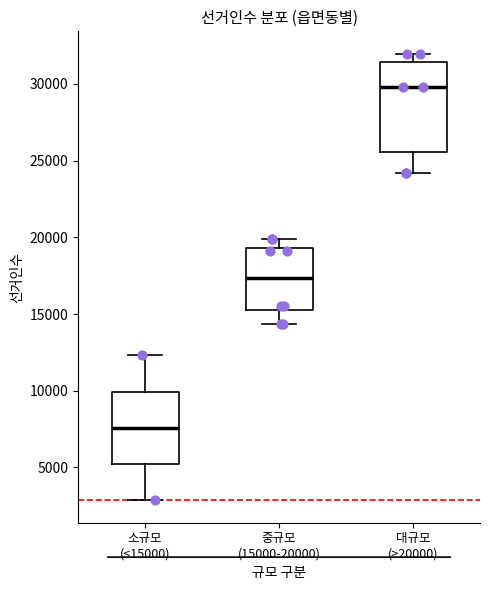

Which box's median line is the lowest?

소규모 (<15000)